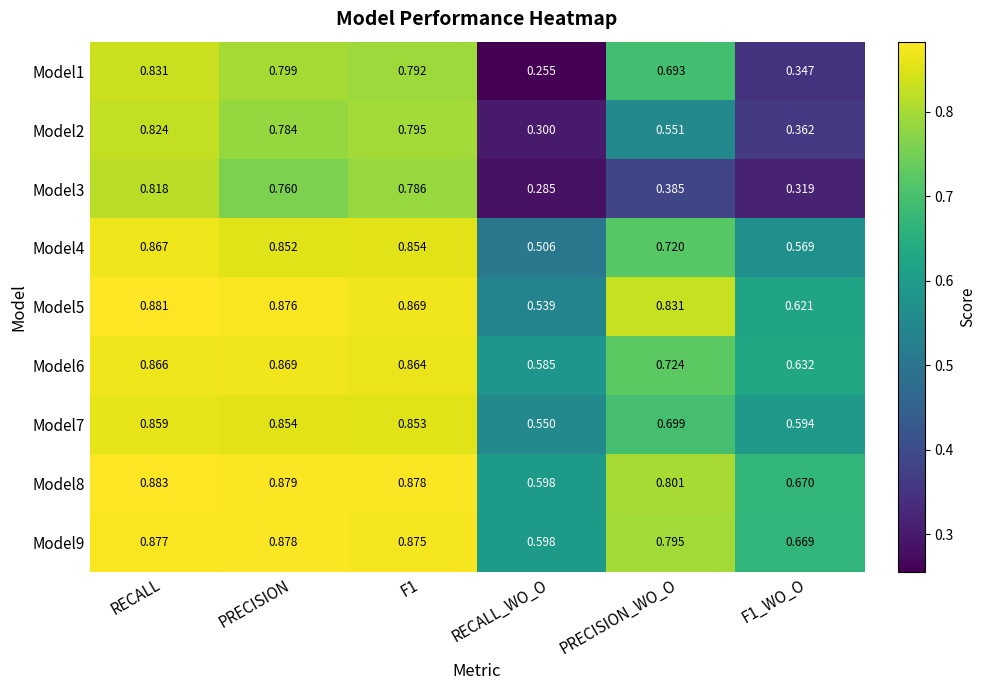

Is the value of Model3 at PRECISION greater than the value of Model5 at RECALL?

No